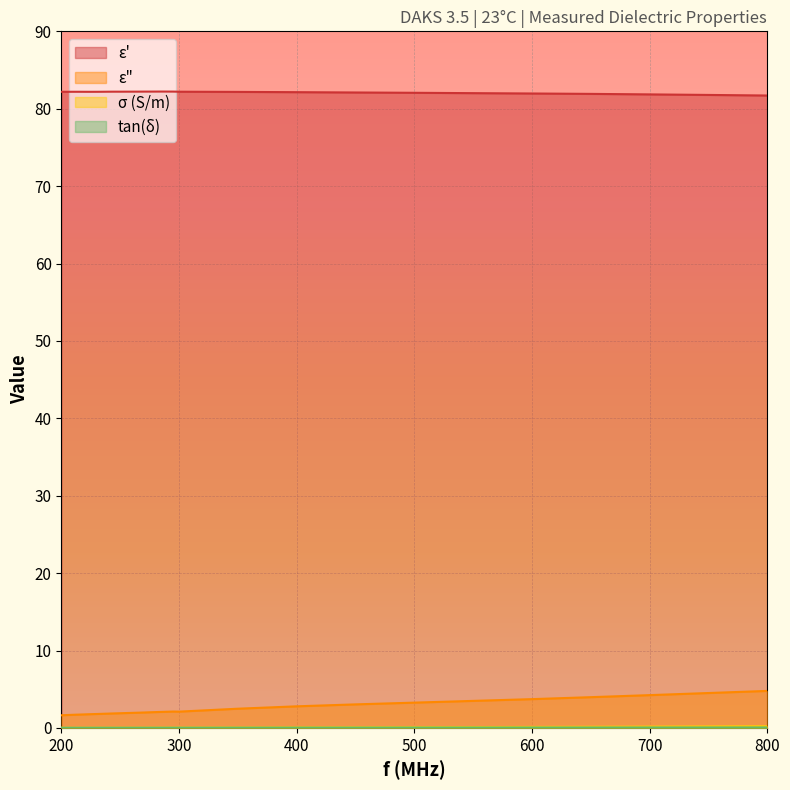

Between 255 and 285, which is larger?

285